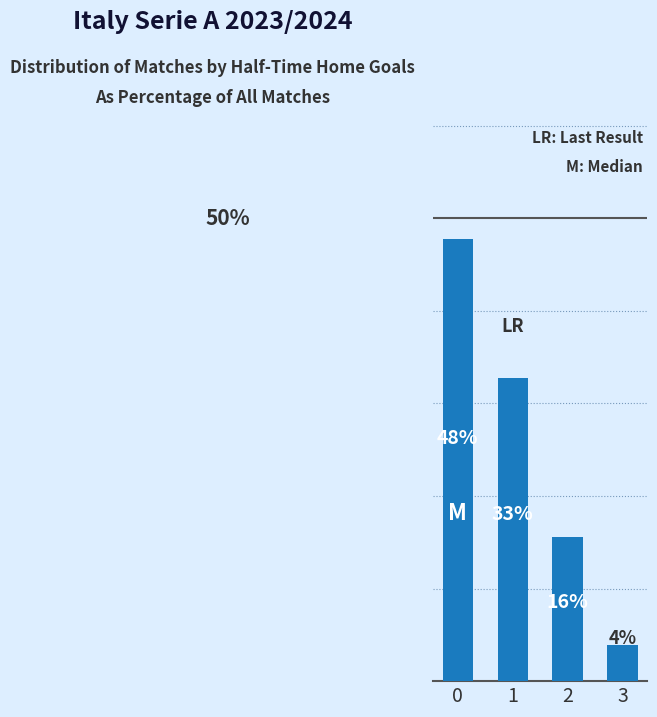

Reading left to right, list all the values displayed in this chart.

0=47.8	1=32.8	2=15.6	3=3.9